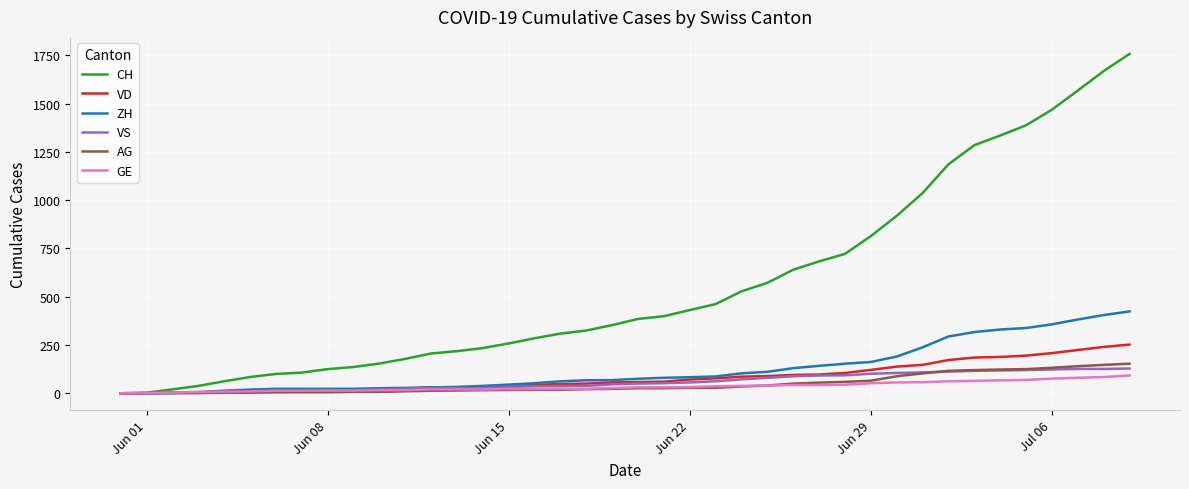

Which series has the largest total across all categories?

CH